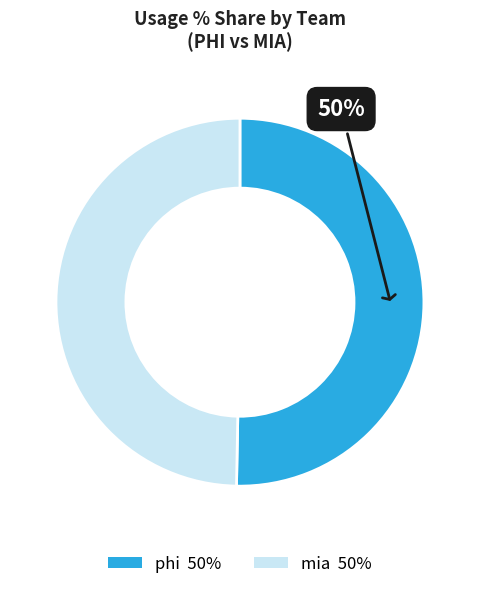

Combined, do mia and phi account for over 50%?

Yes